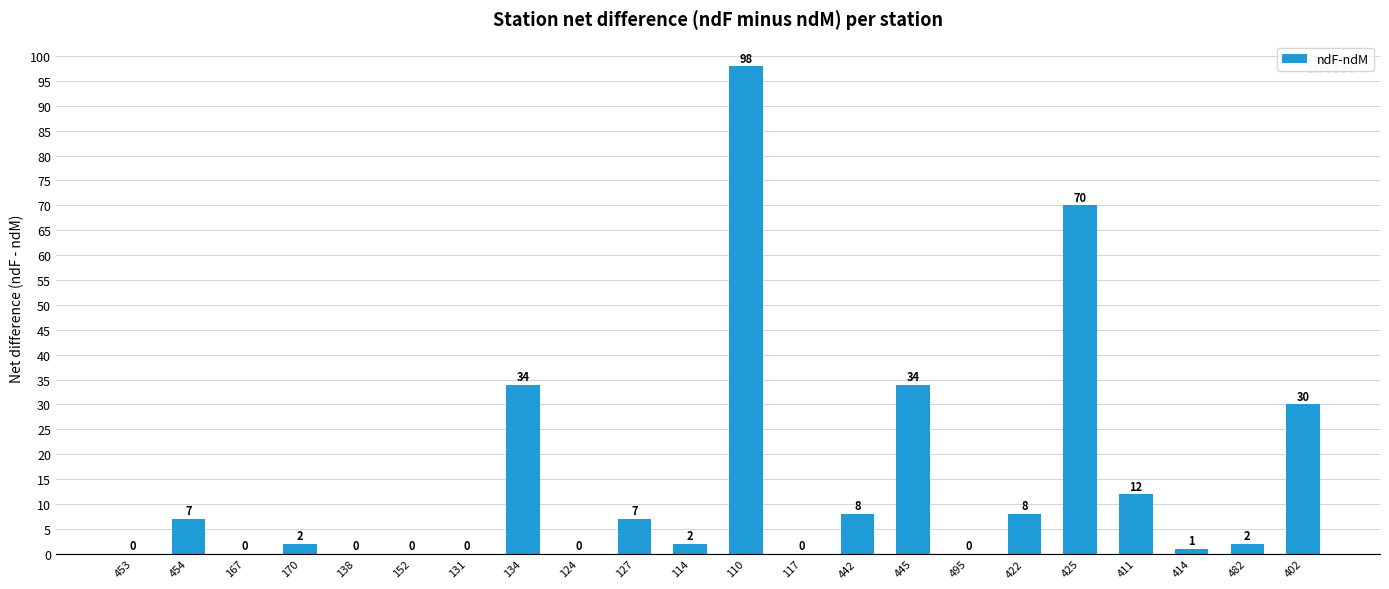

Reading left to right, extract all data points from this chart.

453=0	454=7	167=0	170=2	138=0	152=0	131=0	134=34	124=0	127=7	114=2	110=98	117=0	442=8	445=34	495=0	422=8	425=70	411=12	414=1	482=2	402=30